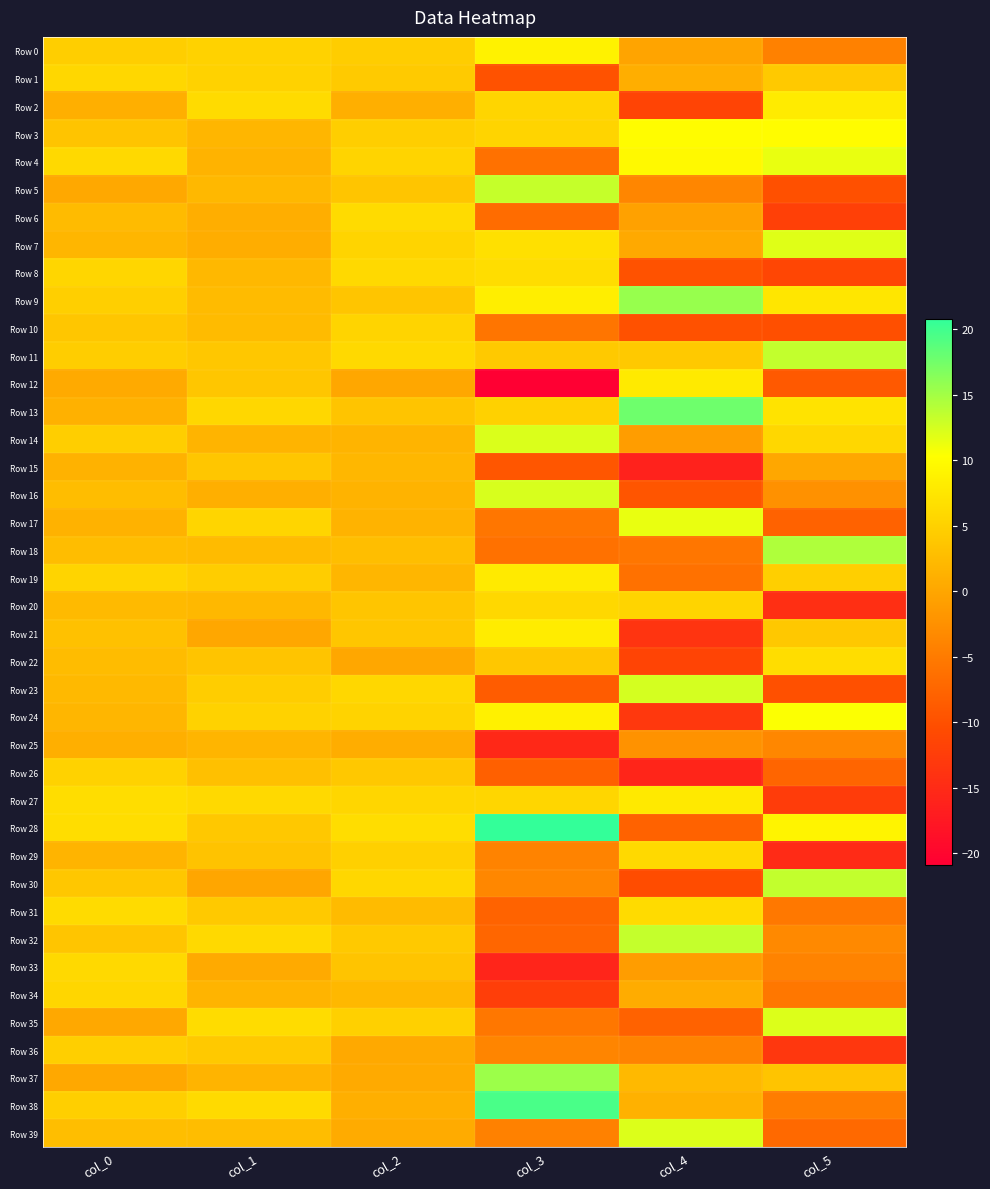

Reading right to left, what are all the values shown in this chart?

Row 0: col_5=-4.3	col_4=-0.3	col_3=8.9	col_2=4.6	col_1=5.2	col_0=4.7
Row 1: col_5=4.0	col_4=1.0	col_3=-9.7	col_2=4.2	col_1=5.1	col_0=5.7
Row 2: col_5=8.0	col_4=-11.5	col_3=5.5	col_2=1.0	col_1=6.3	col_0=1.1
Row 3: col_5=10.0	col_4=10.1	col_3=5.4	col_2=4.7	col_1=1.9	col_0=3.5
Row 4: col_5=11.5	col_4=9.6	col_3=-6.2	col_2=5.4	col_1=1.6	col_0=6.0
Row 5: col_5=-10.0	col_4=-3.7	col_3=13.3	col_2=3.7	col_1=2.2	col_0=0.2
Row 6: col_5=-12.0	col_4=-0.5	col_3=-6.7	col_2=6.2	col_1=0.9	col_0=2.4
Row 7: col_5=12.0	col_4=0.4	col_3=6.8	col_2=5.3	col_1=0.9	col_0=2.0
Row 8: col_5=-11.3	col_4=-9.7	col_3=6.4	col_2=6.0	col_1=2.1	col_0=5.6
Row 9: col_5=7.4	col_4=15.6	col_3=8.4	col_2=3.7	col_1=2.4	col_0=4.8
Row 10: col_5=-10.1	col_4=-9.9	col_3=-5.7	col_2=5.3	col_1=2.5	col_0=3.8
Row 11: col_5=13.4	col_4=4.0	col_3=4.0	col_2=6.0	col_1=3.9	col_0=4.5
Row 12: col_5=-9.0	col_4=8.0	col_3=-20.9	col_2=0.2	col_1=3.8	col_0=0.6
Row 13: col_5=7.1	col_4=17.7	col_3=5.0	col_2=3.6	col_1=5.8	col_0=1.3
Row 14: col_5=5.6	col_4=-1.0	col_3=12.2	col_2=1.7	col_1=1.7	col_0=4.7
Row 15: col_5=0.1	col_4=-16.2	col_3=-9.3	col_2=2.0	col_1=3.8	col_0=1.4
Row 16: col_5=-2.4	col_4=-9.5	col_3=12.4	col_2=1.6	col_1=1.1	col_0=2.6
Row 17: col_5=-7.9	col_4=11.5	col_3=-5.5	col_2=1.5	col_1=5.6	col_0=1.5
Row 18: col_5=14.4	col_4=-5.6	col_3=-6.1	col_2=2.9	col_1=2.4	col_0=2.6
Row 19: col_5=4.8	col_4=-6.2	col_3=7.9	col_2=1.9	col_1=4.6	col_0=5.4
Row 20: col_5=-14.4	col_4=5.5	col_3=5.8	col_2=3.6	col_1=2.1	col_0=2.3
Row 21: col_5=4.0	col_4=-13.8	col_3=8.2	col_2=3.8	col_1=0.2	col_0=3.2
Row 22: col_5=6.5	col_4=-11.6	col_3=3.9	col_2=0.2	col_1=3.5	col_0=2.6
Row 23: col_5=-10.0	col_4=12.5	col_3=-8.6	col_2=5.8	col_1=4.6	col_0=2.3
Row 24: col_5=10.5	col_4=-13.2	col_3=8.8	col_2=5.3	col_1=5.2	col_0=1.9
Row 25: col_5=-3.6	col_4=-2.3	col_3=-15.3	col_2=0.8	col_1=1.7	col_0=1.2
Row 26: col_5=-7.5	col_4=-15.7	col_3=-8.1	col_2=4.0	col_1=3.1	col_0=5.1
Row 27: col_5=-12.6	col_4=7.9	col_3=5.6	col_2=5.6	col_1=5.9	col_0=6.5
Row 28: col_5=9.1	col_4=-8.0	col_3=20.8	col_2=6.4	col_1=4.0	col_0=6.5
Row 29: col_5=-15.0	col_4=6.0	col_3=-4.1	col_2=4.8	col_1=3.4	col_0=1.7
Row 30: col_5=13.4	col_4=-10.4	col_3=-3.6	col_2=5.7	col_1=0.0	col_0=3.9
Row 31: col_5=-5.3	col_4=6.2	col_3=-7.9	col_2=2.4	col_1=4.0	col_0=6.1
Row 32: col_5=-3.4	col_4=13.3	col_3=-7.4	col_2=4.0	col_1=5.9	col_0=3.6
Row 33: col_5=-4.0	col_4=-1.0	col_3=-15.8	col_2=3.5	col_1=0.5	col_0=6.0
Row 34: col_5=-5.5	col_4=0.7	col_3=-12.4	col_2=2.1	col_1=1.6	col_0=5.6
Row 35: col_5=12.1	col_4=-7.9	col_3=-5.4	col_2=4.9	col_1=6.3	col_0=0.3
Row 36: col_5=-13.3	col_4=-4.1	col_3=-3.8	col_2=0.4	col_1=4.1	col_0=4.8
Row 37: col_5=3.6	col_4=2.3	col_3=15.3	col_2=0.6	col_1=1.6	col_0=0.3
Row 38: col_5=-4.7	col_4=1.4	col_3=19.6	col_2=1.1	col_1=6.1	col_0=4.8
Row 39: col_5=-7.1	col_4=12.1	col_3=-4.2	col_2=0.6	col_1=2.8	col_0=2.9